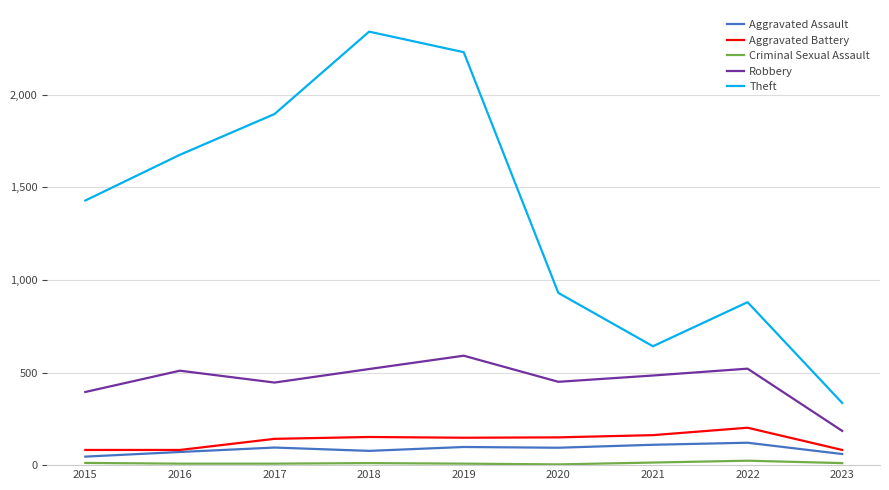

Is the value of Aggravated Assault at 2017 greater than the value of Aggravated Battery at 2020?

No